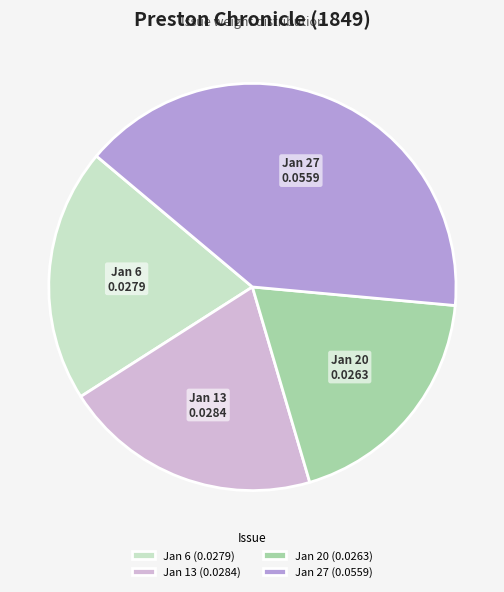

Is there any slice that represents more than half of the pie?

No